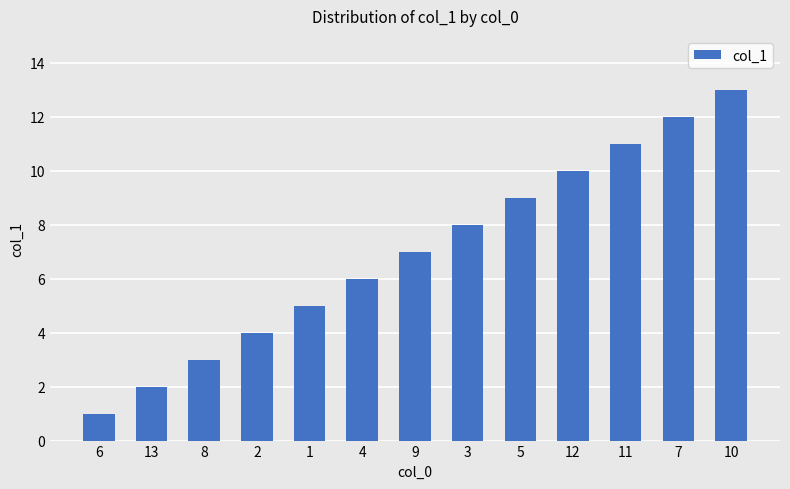

Read the value at 3.

8